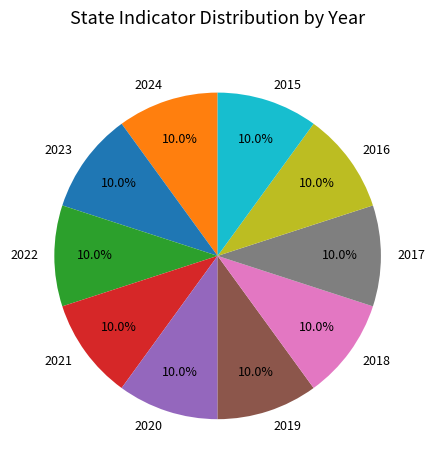

Does any single category account for the majority?

No